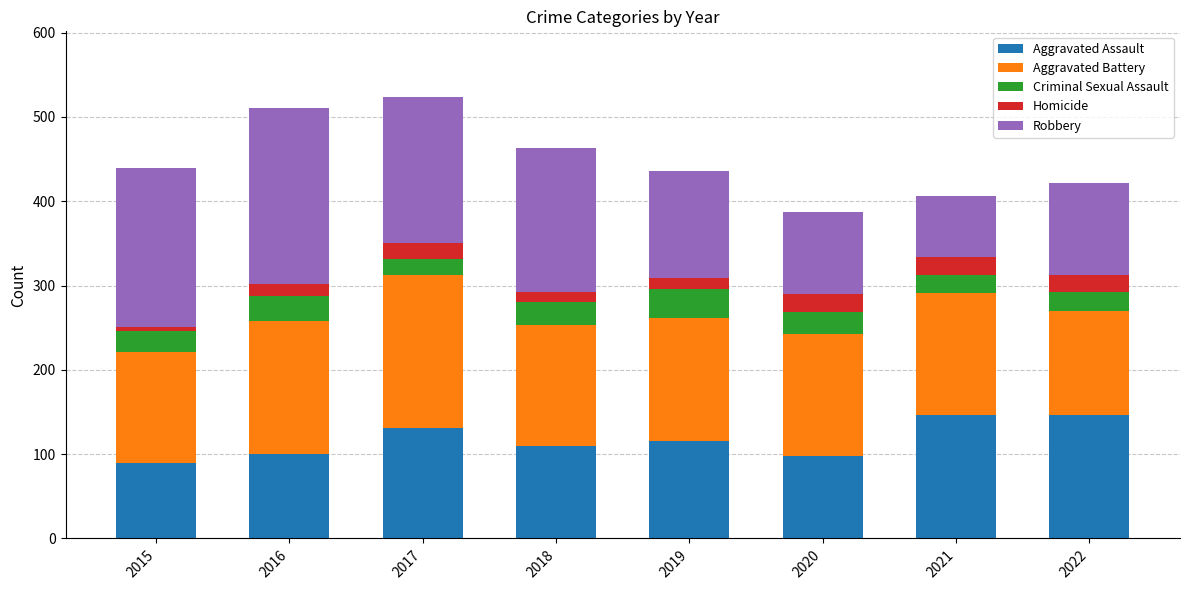

What is the sum of all Aggravated Assault values?

936